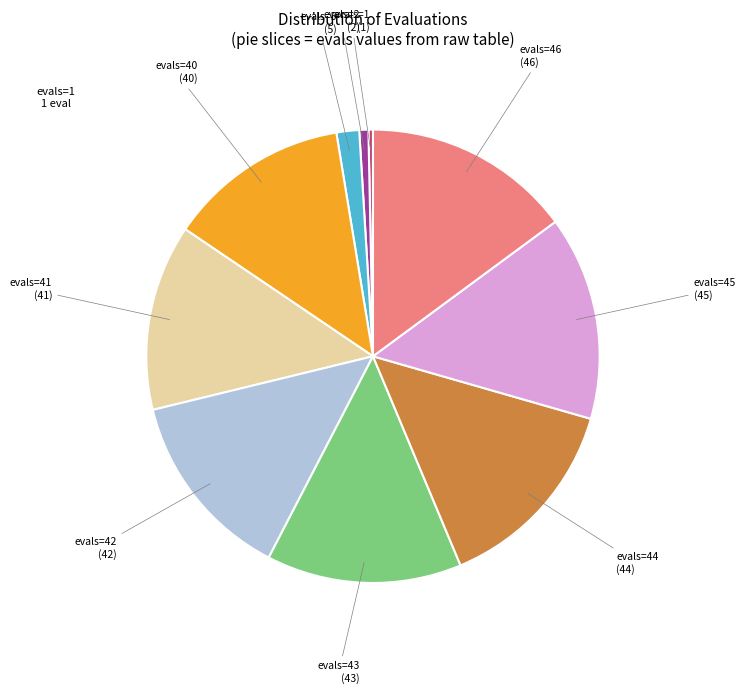

Is there a majority slice in this chart?

No